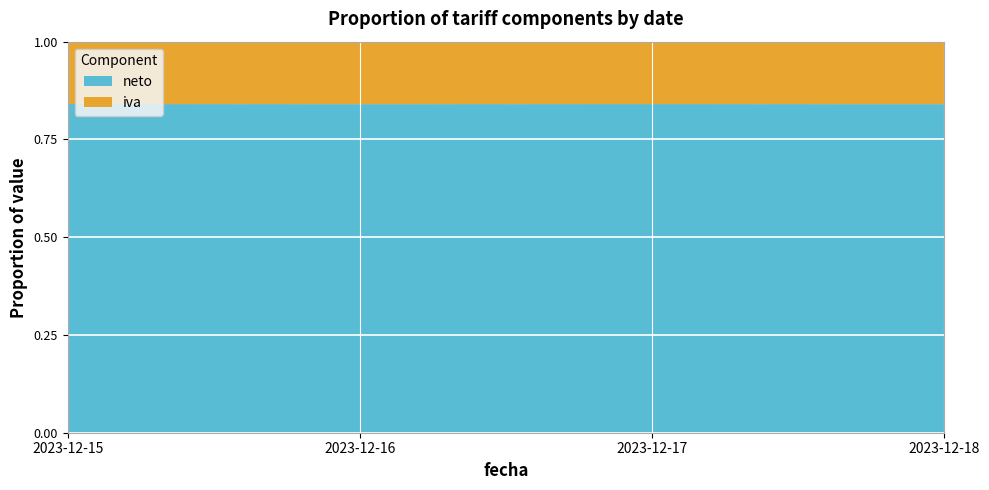

Reading left to right, transcribe all the data shown in this chart.

valor: 2023-12-15=45.0	2023-12-16=35.5	2023-12-17=50.0	2023-12-18=40.0
neto: 2023-12-15=37.8	2023-12-16=29.8	2023-12-17=42.0	2023-12-18=33.6
iva: 2023-12-15=7.2	2023-12-16=5.7	2023-12-17=8.0	2023-12-18=6.4
total: 2023-12-15=45.0	2023-12-16=35.5	2023-12-17=50.0	2023-12-18=40.0